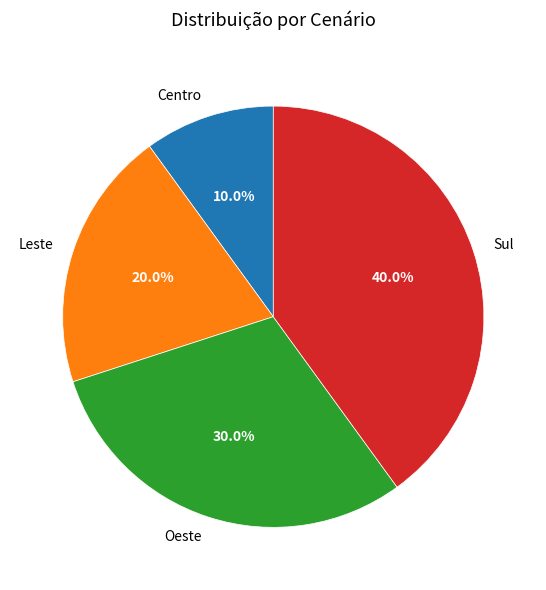

To the nearest percent, what is the difference between the Sul and Leste slice percentages?

20%